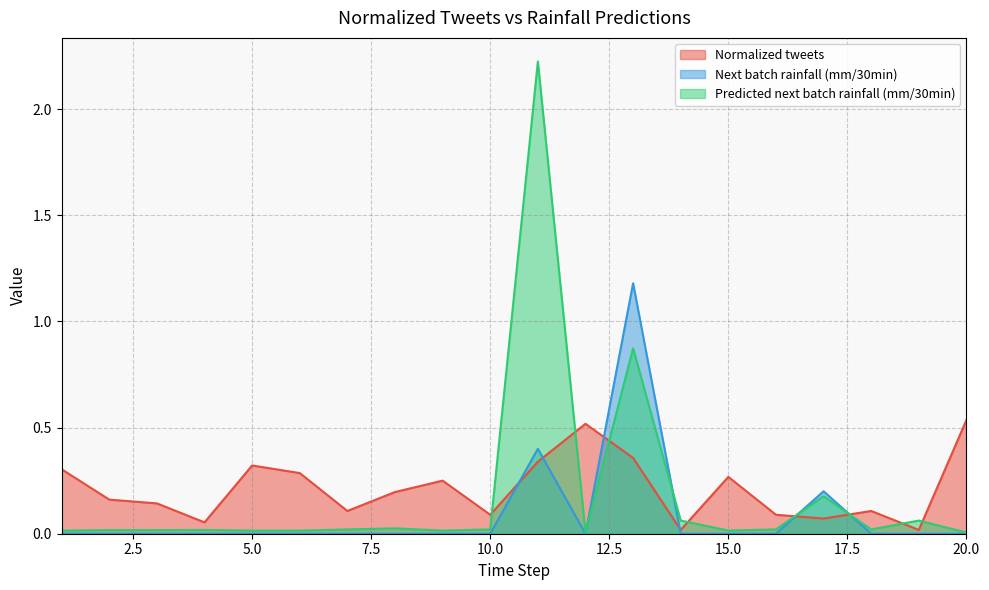

At which category does Predicted next batch rainfall (mm/30min) reach its first local peak?

4